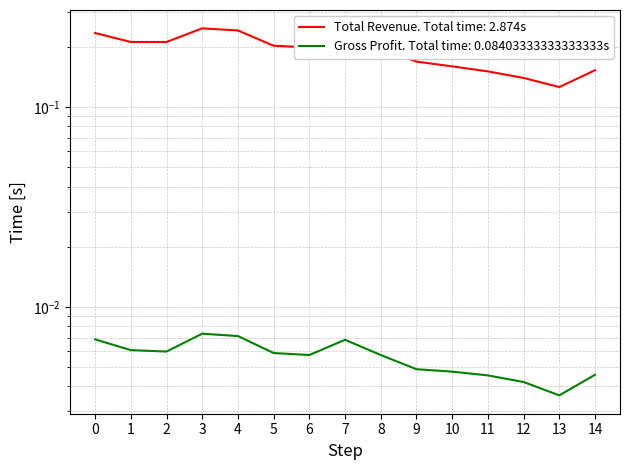

What is the value of the Total Revenue point at the 10th from the left?

0.2